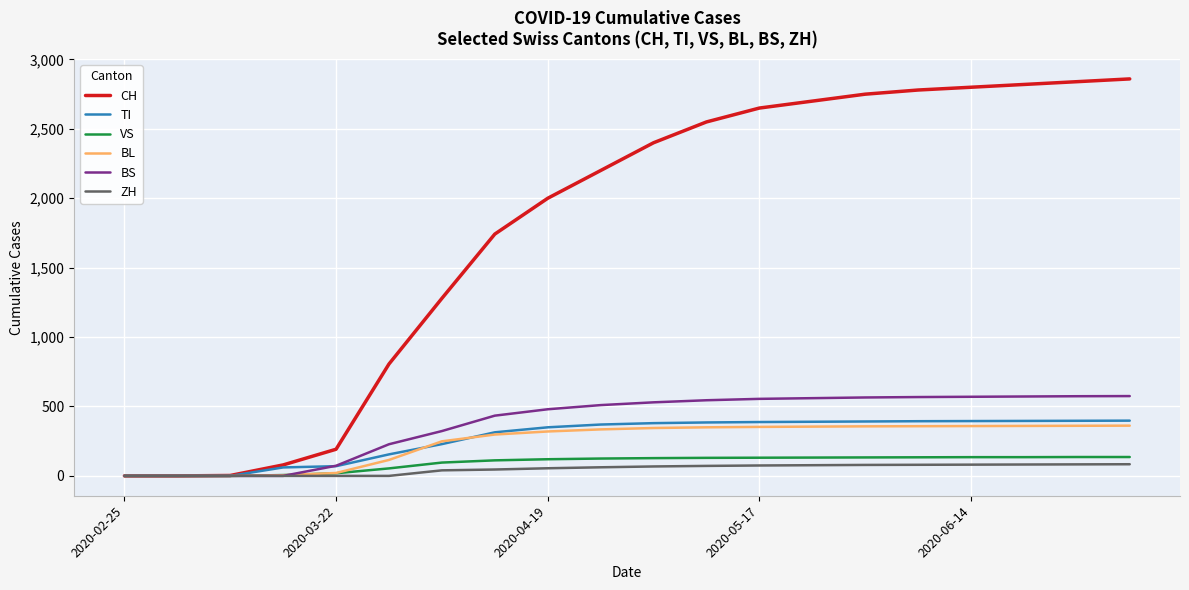

Rank the series by their maximum value, from highest to lowest.

CH, BS, TI, BL, VS, ZH